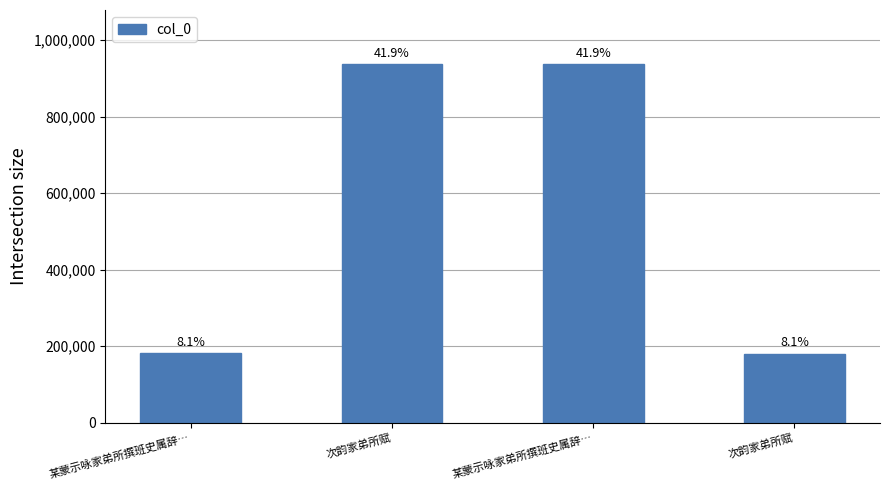

What is the average value?

559408